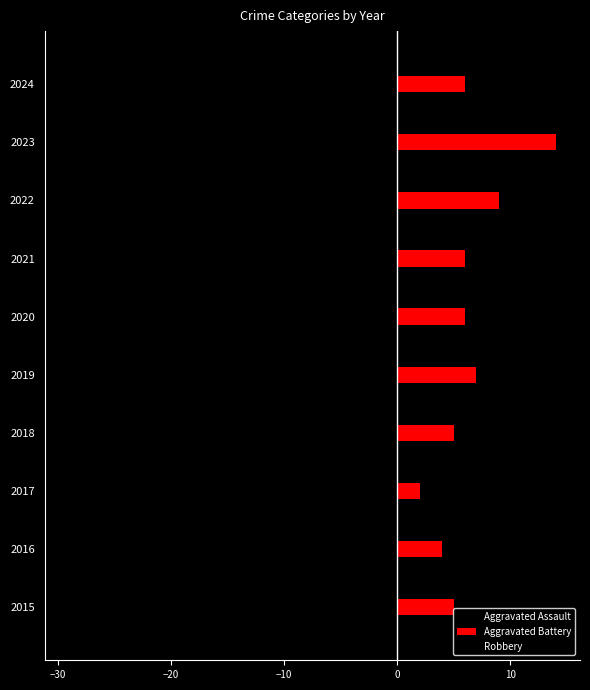

Count the number of data series in this chart.

3